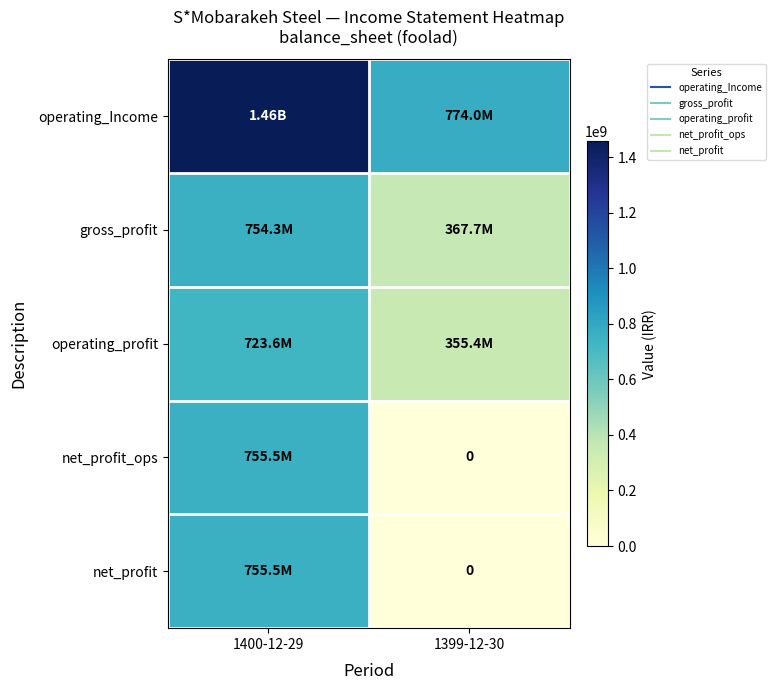

Between 1400-12-29 and 1399-12-30, which series saw the biggest shift?

net_profit_ops